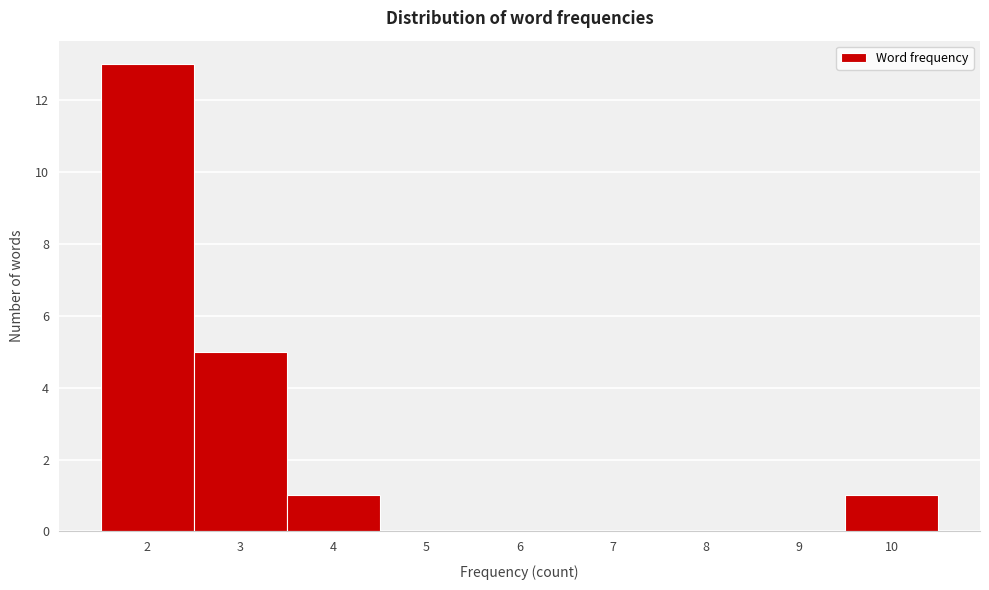

Which range on the x-axis has the tallest bar?

1.5 to 2.5